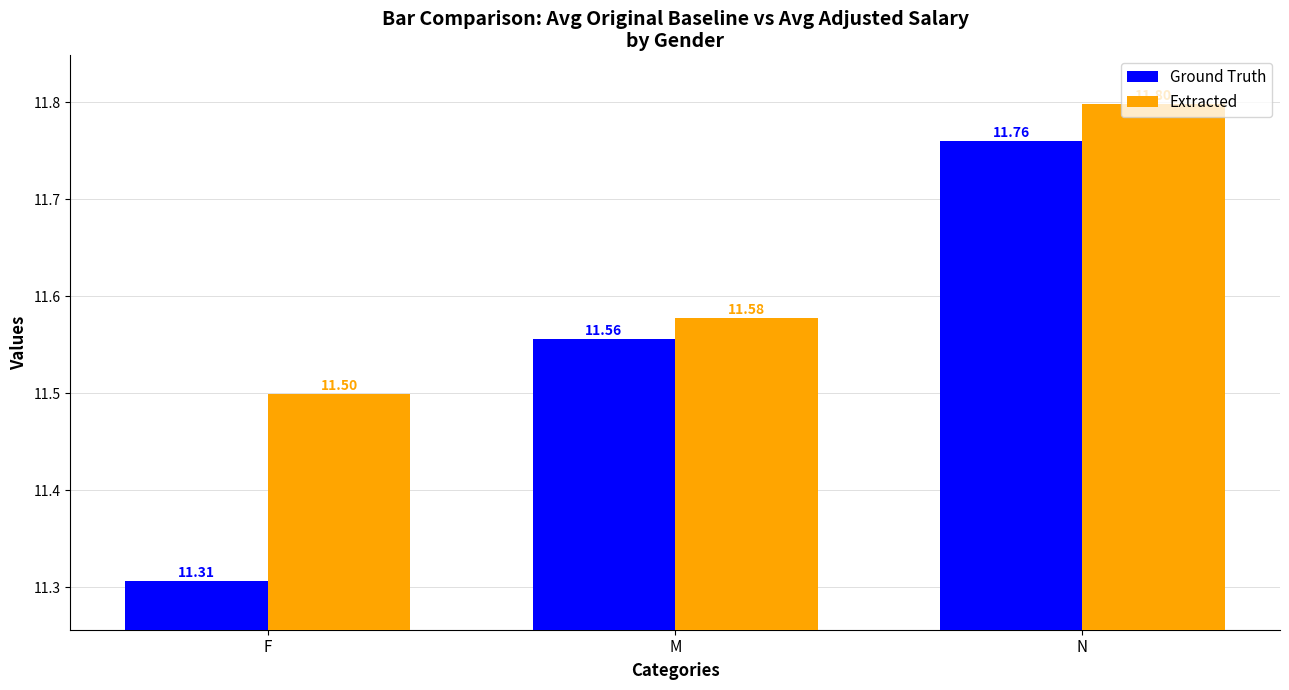

At F, list the series in order from smallest to largest.

Ground Truth, Extracted